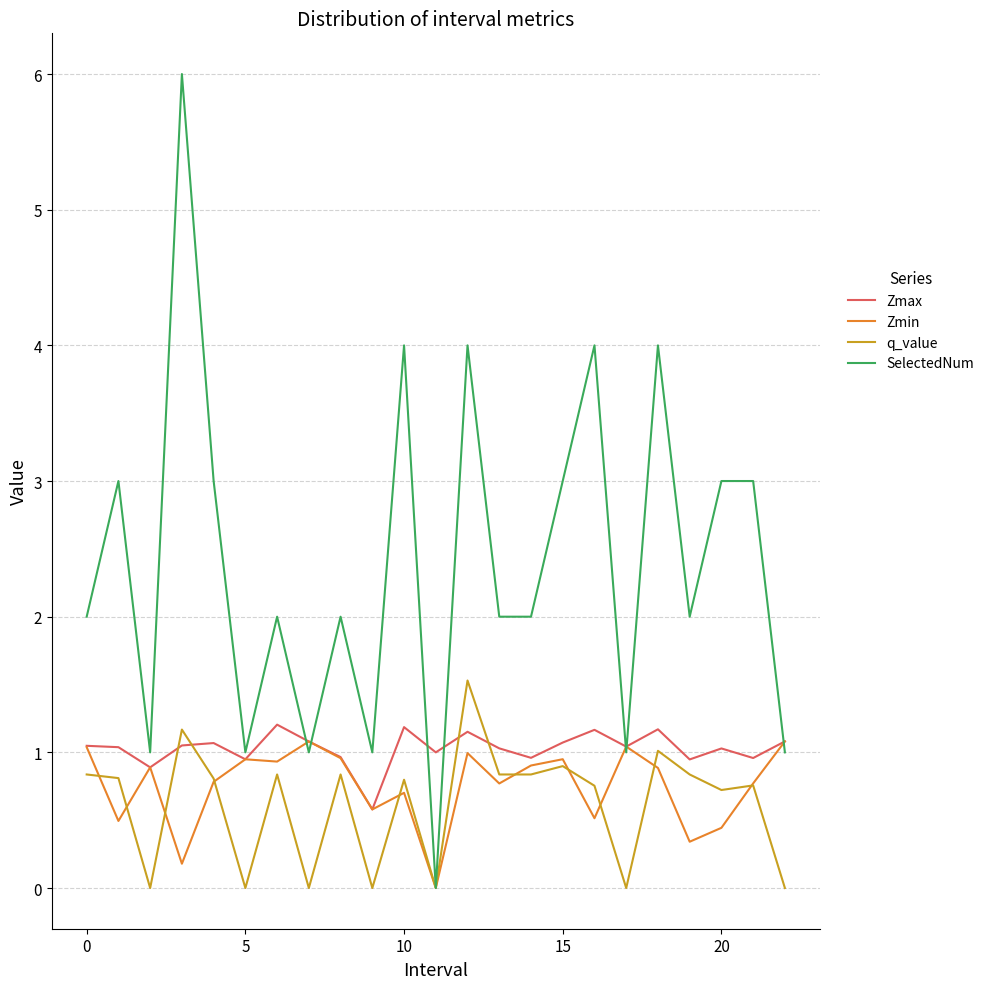

At how many categories does at least one series exceed 0?

23